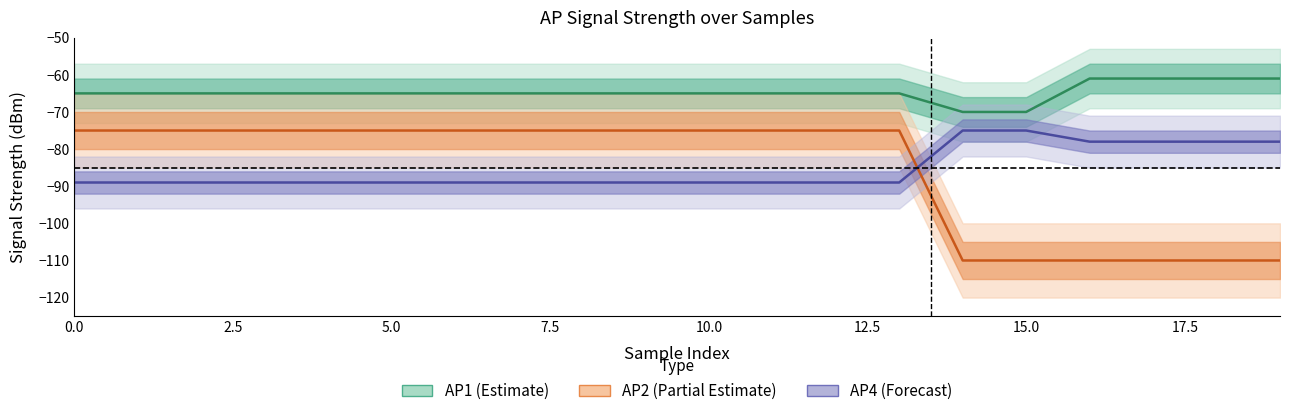

What are all the series names shown in the legend?

AP1, AP2, AP4